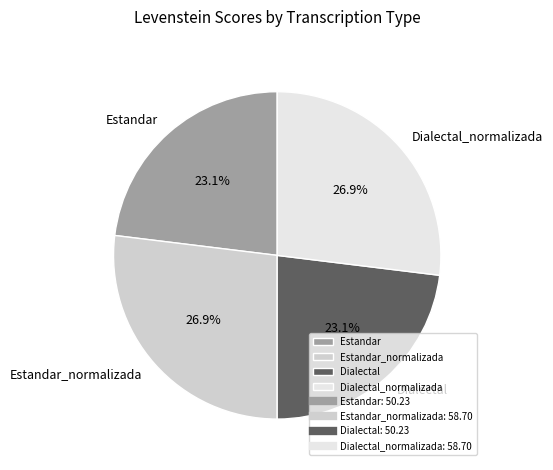

How many slices are in this pie chart?

4